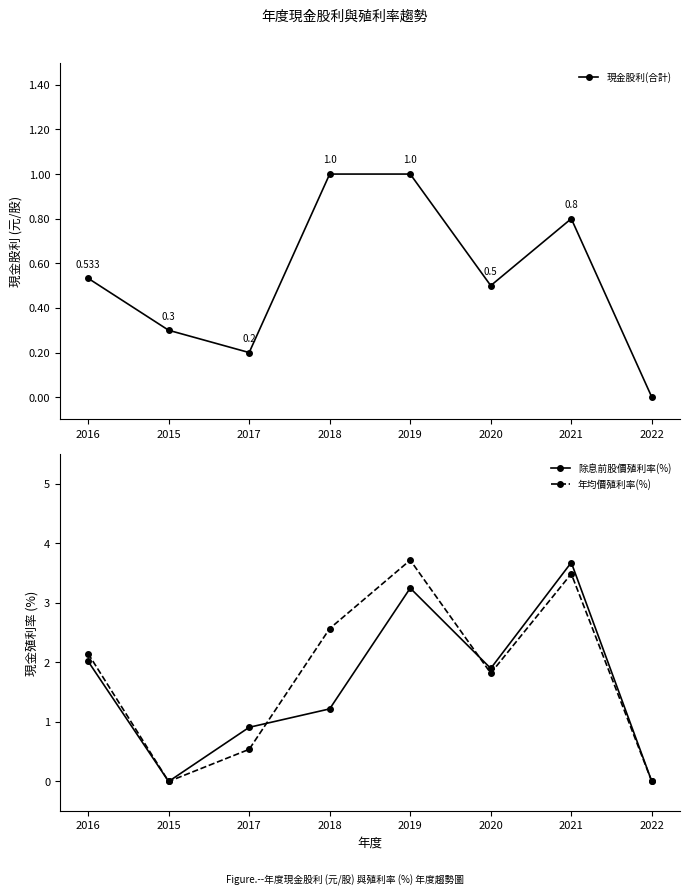

Where does the 除息前股價殖利率(%) series first go above 1?

2016